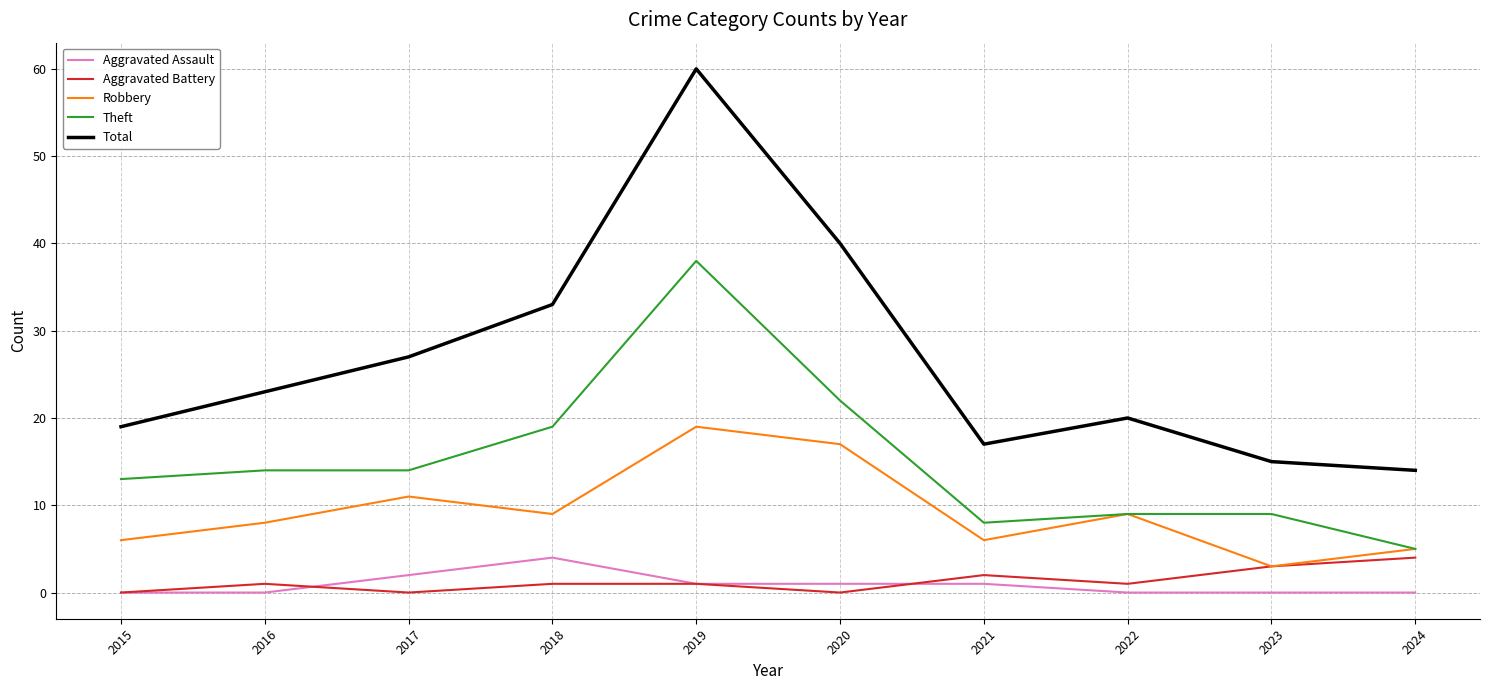

How many lines are shown in the chart?

5